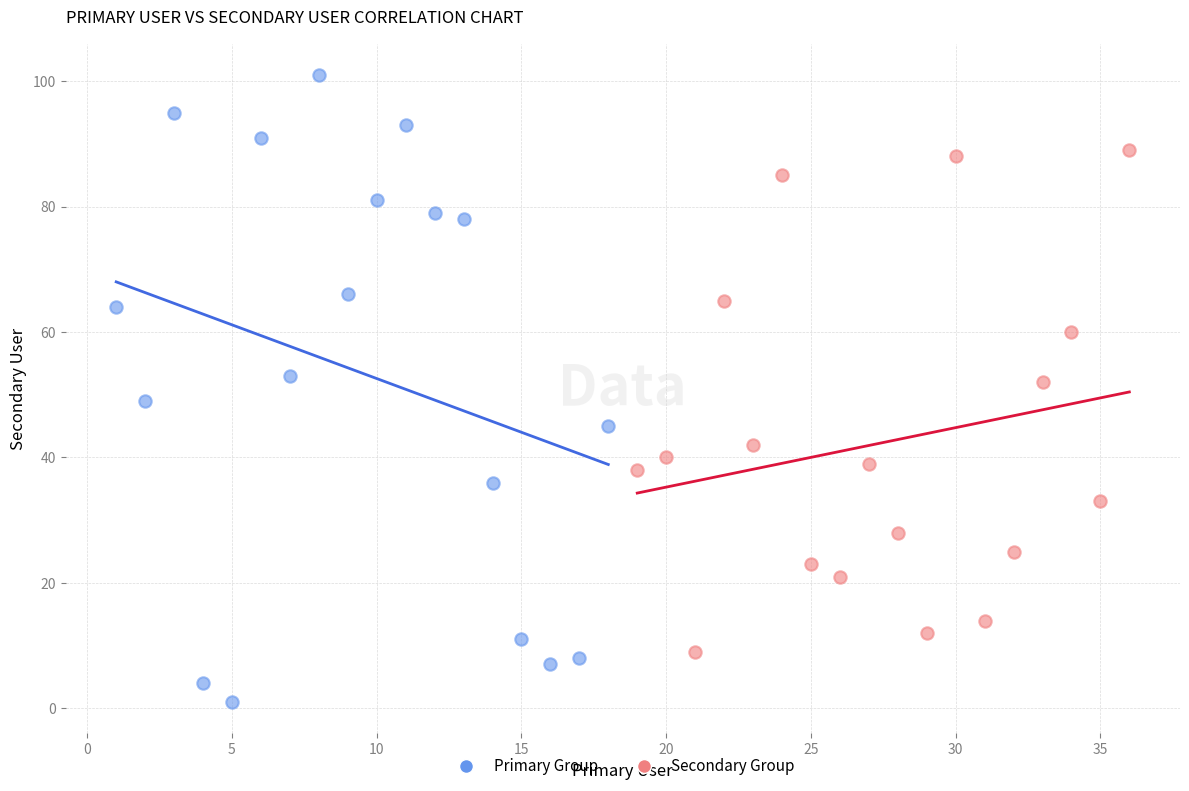

Which series reaches the maximum Y coordinate?

Primary Group